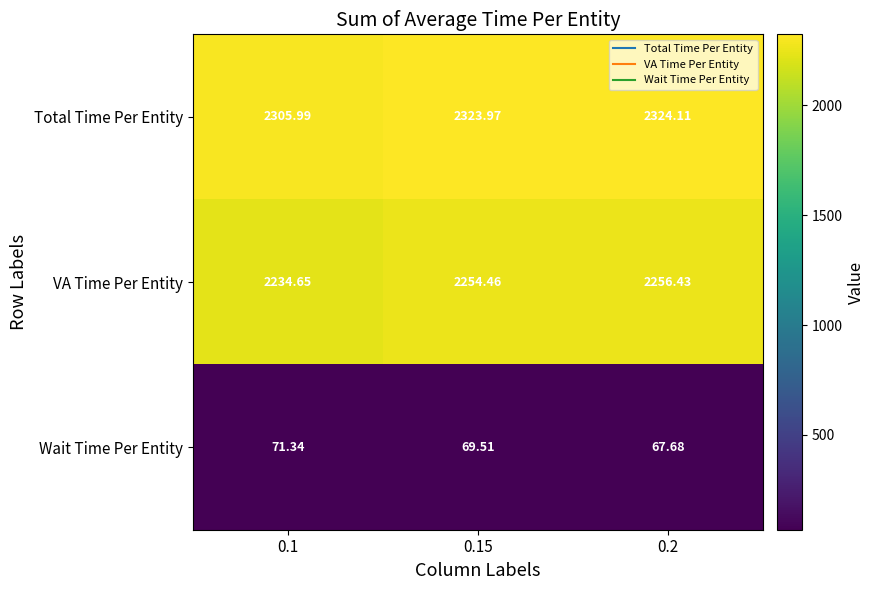

How many distinct data groups are displayed?

3